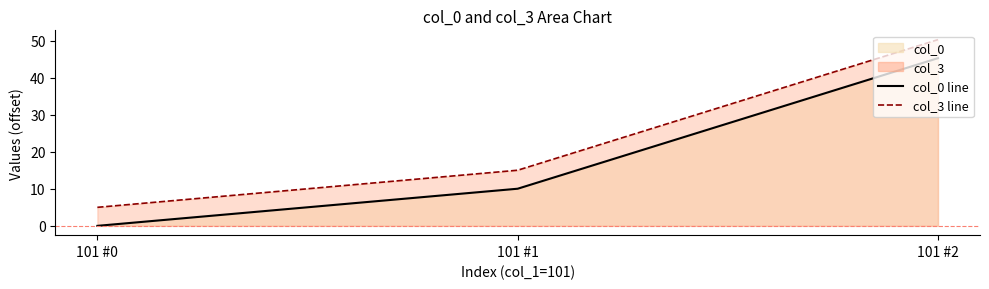

Between 101 #0 and 101 #2, which series saw the biggest shift?

col_3 line